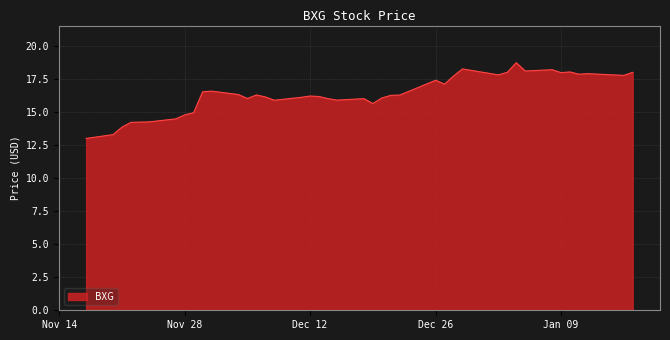

What is the minimum value shown in the chart?

13.0